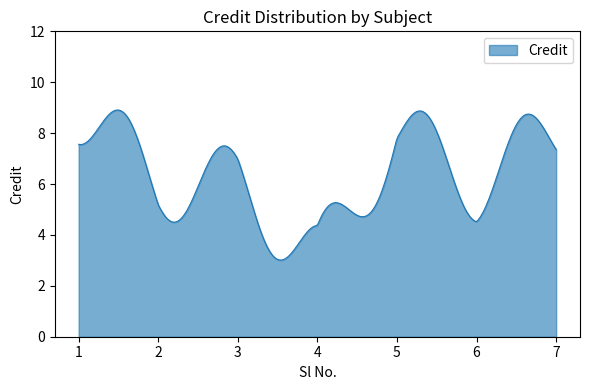

What is the greatest value displayed?

8.9